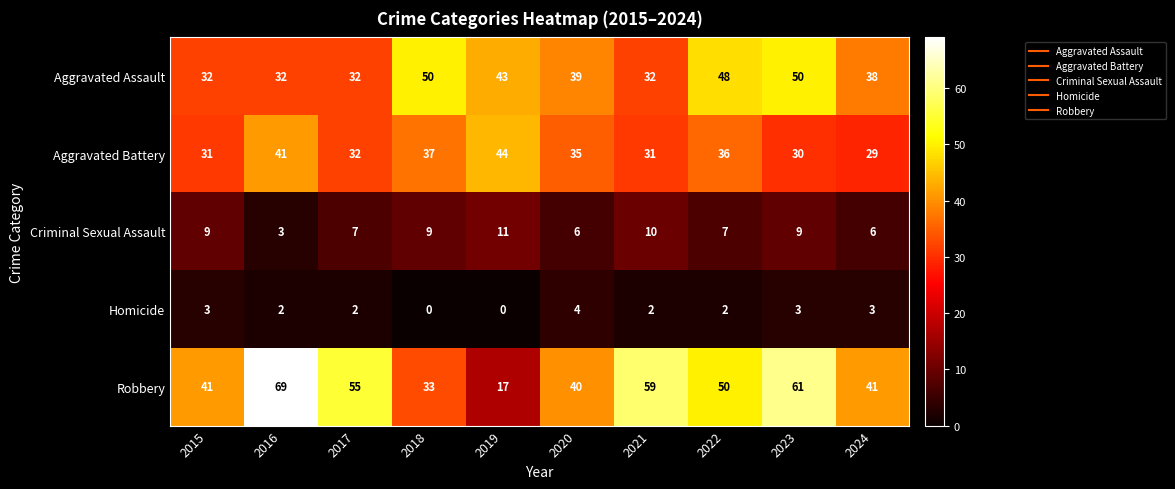

The Robbery series shows 31 at 2017. True or false?

False